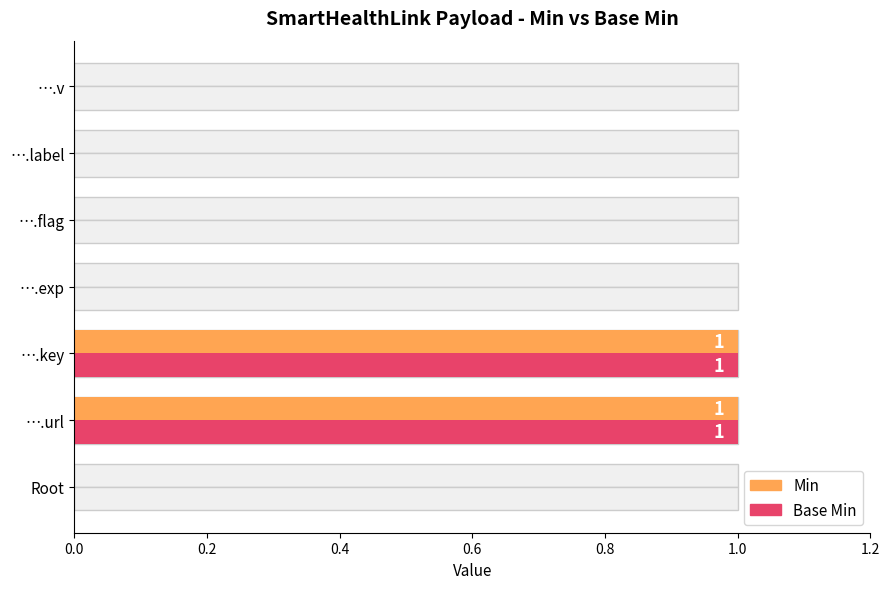

At ….label, list the series in order from largest to smallest.

Min, Base Min